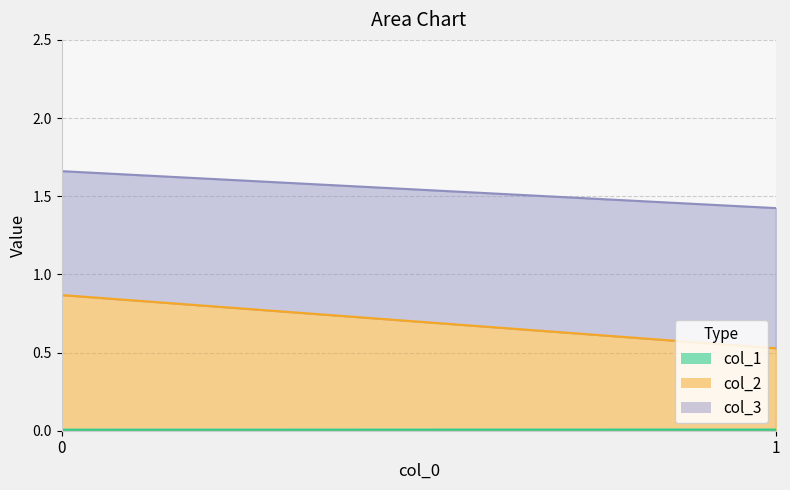

What is the lowest value of the col_2 series?

0.5